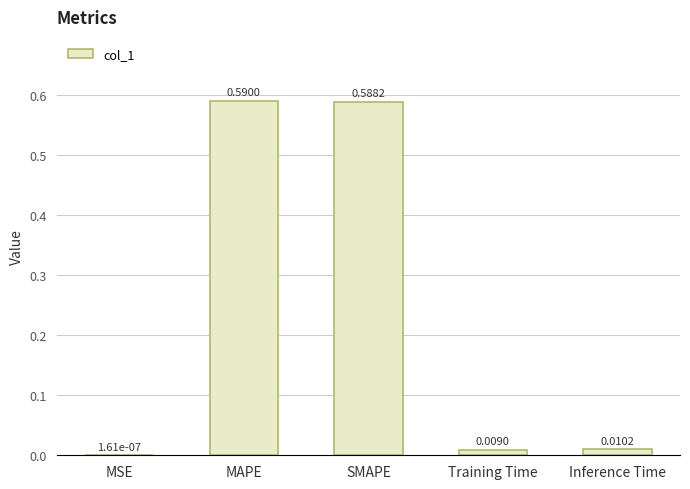

What is the change in value from MAPE to Inference Time?

-0.6